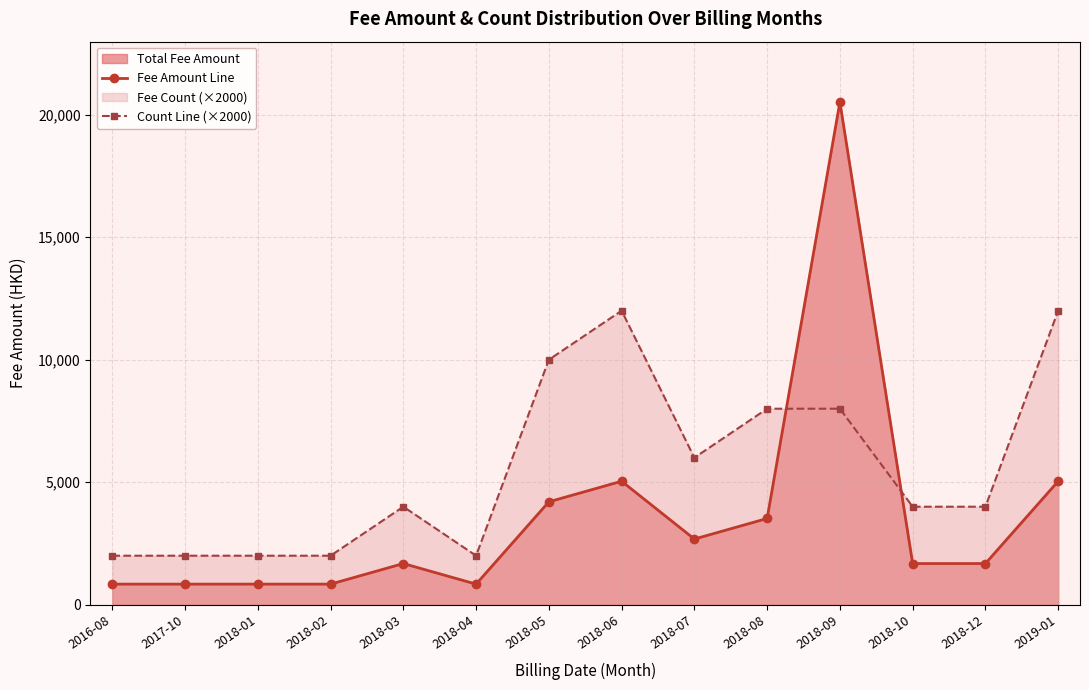

Reading left to right, list all the values displayed in this chart.

Fee Amount Line: 840	840	840	840	1680	840	4200	5040	2680	3520	20520	1680	1680	5040
Count Line (×2000): 2000	2000	2000	2000	4000	2000	10000	12000	6000	8000	8000	4000	4000	12000